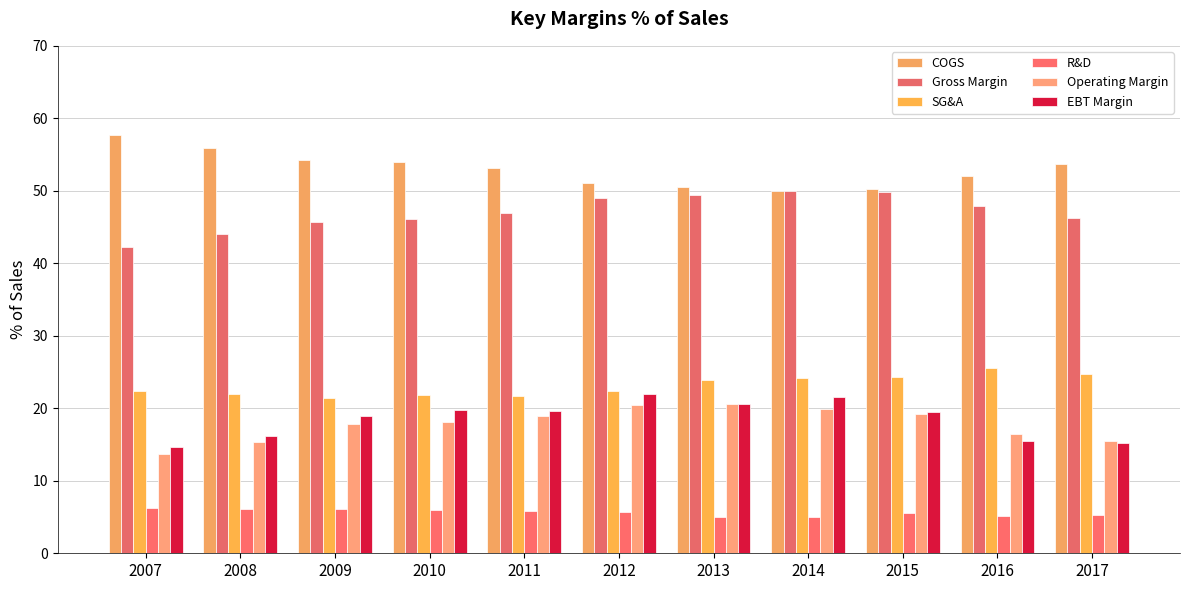

At which category is the sum across all series the highest?

2014